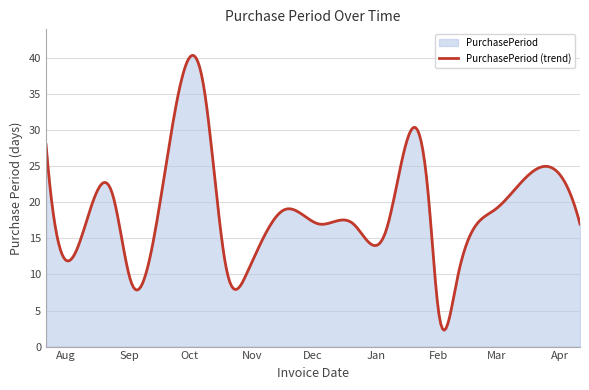

The chart shows a value of 17 at 2015-12-21. True or false?

True